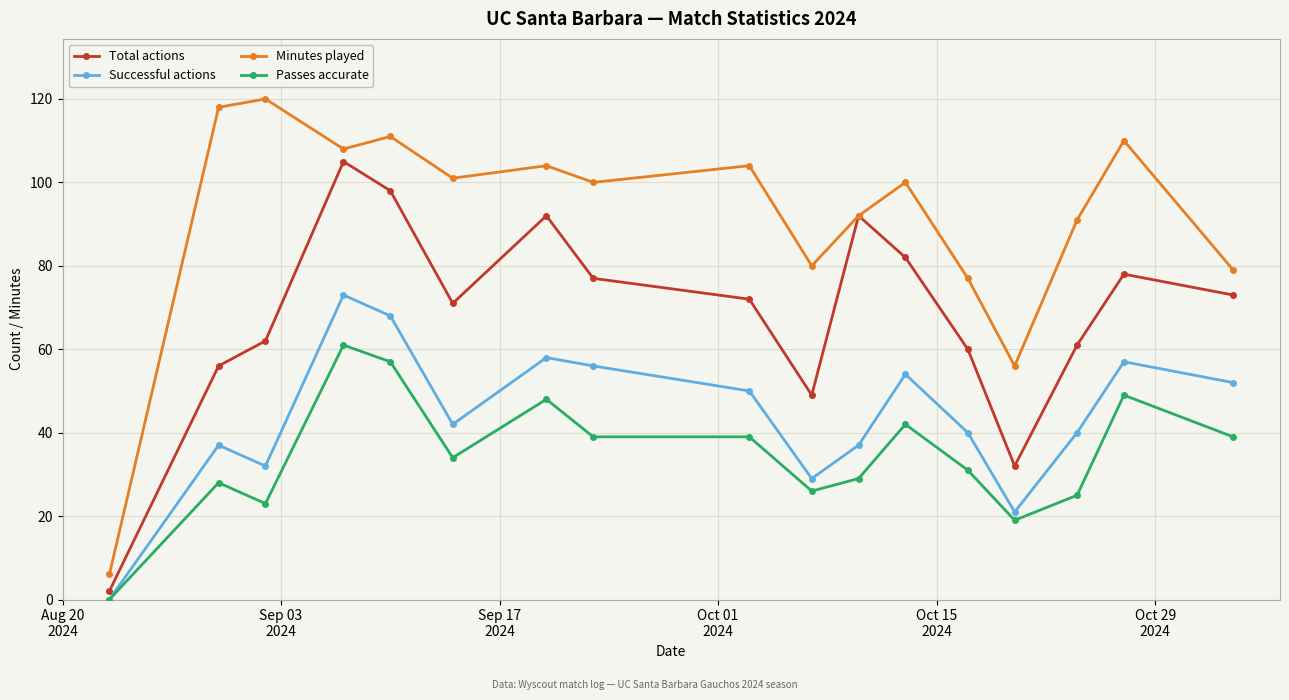

True or false: Minutes played has more than 1 interior local peaks.

True